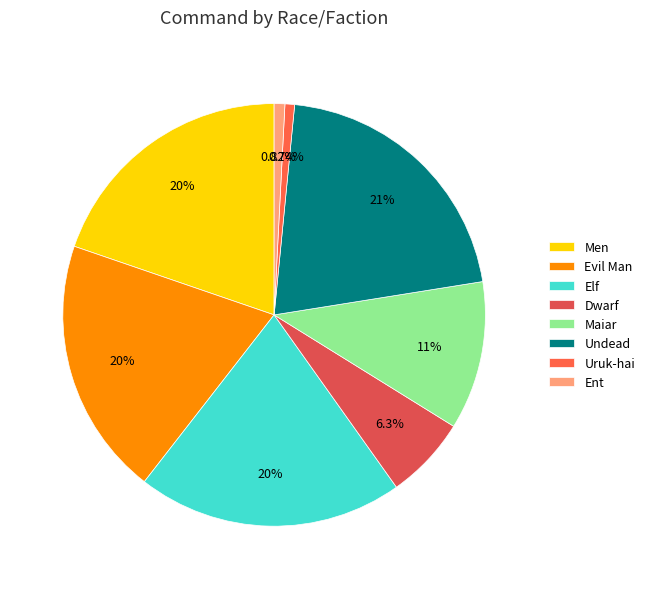

To the nearest percent, what is the difference between the largest and smallest slice percentages?

20%